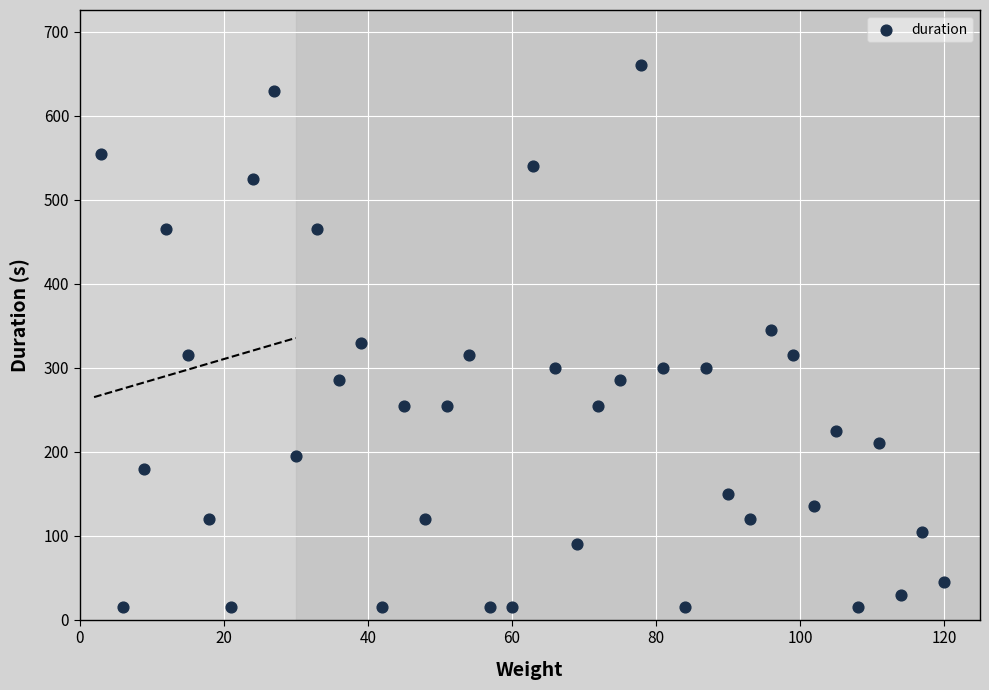

What is the range of Y values (max minus min)?

645